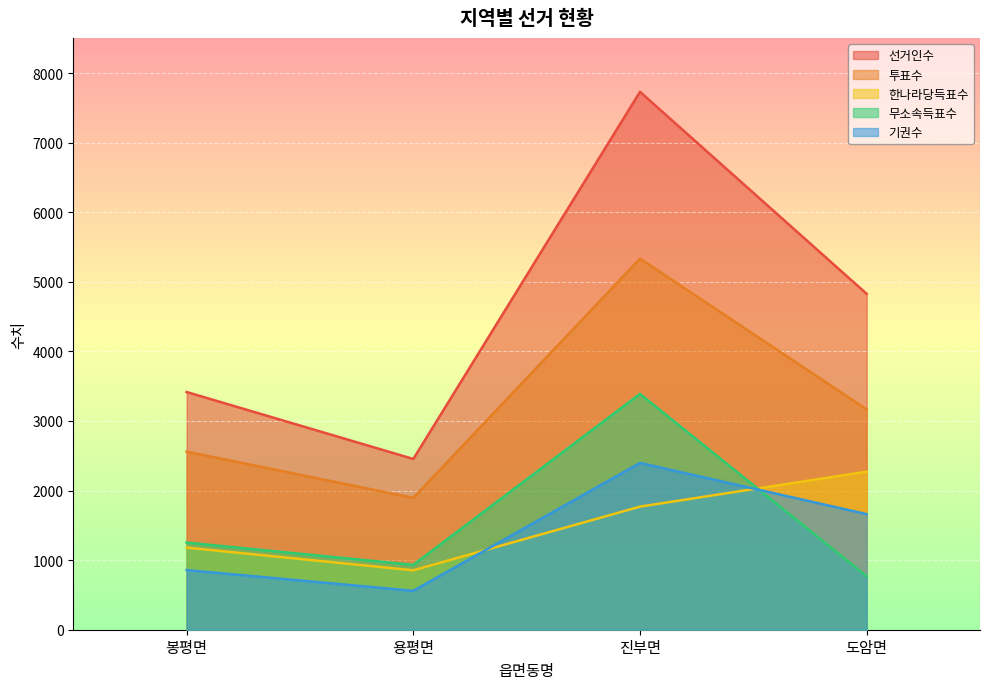

How many lines are shown in the chart?

5